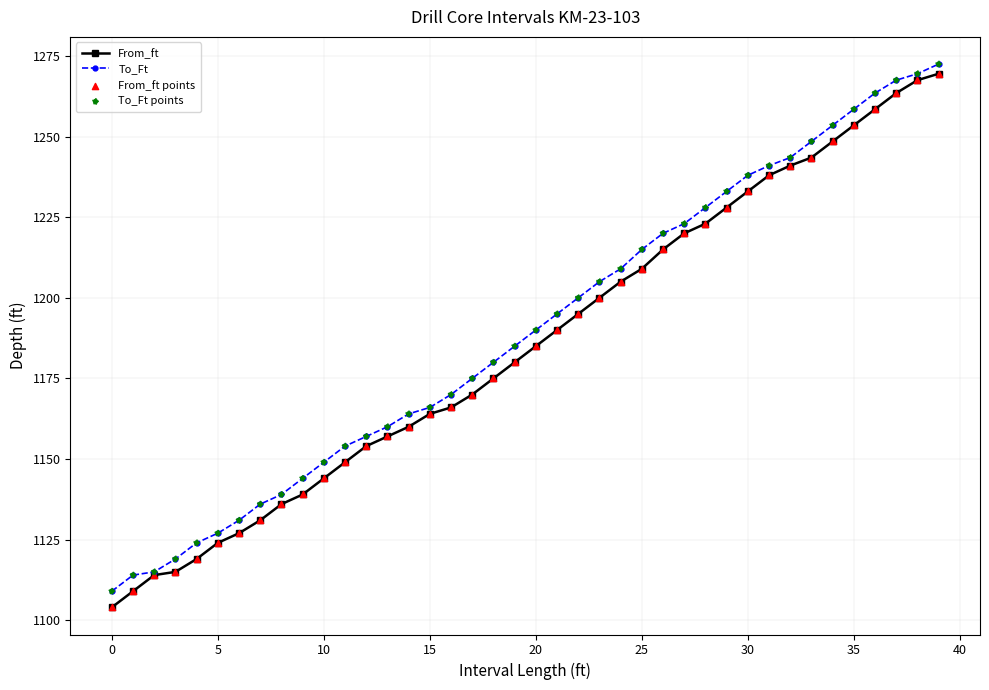

What is the lowest value of the To_Ft series?

1109.0